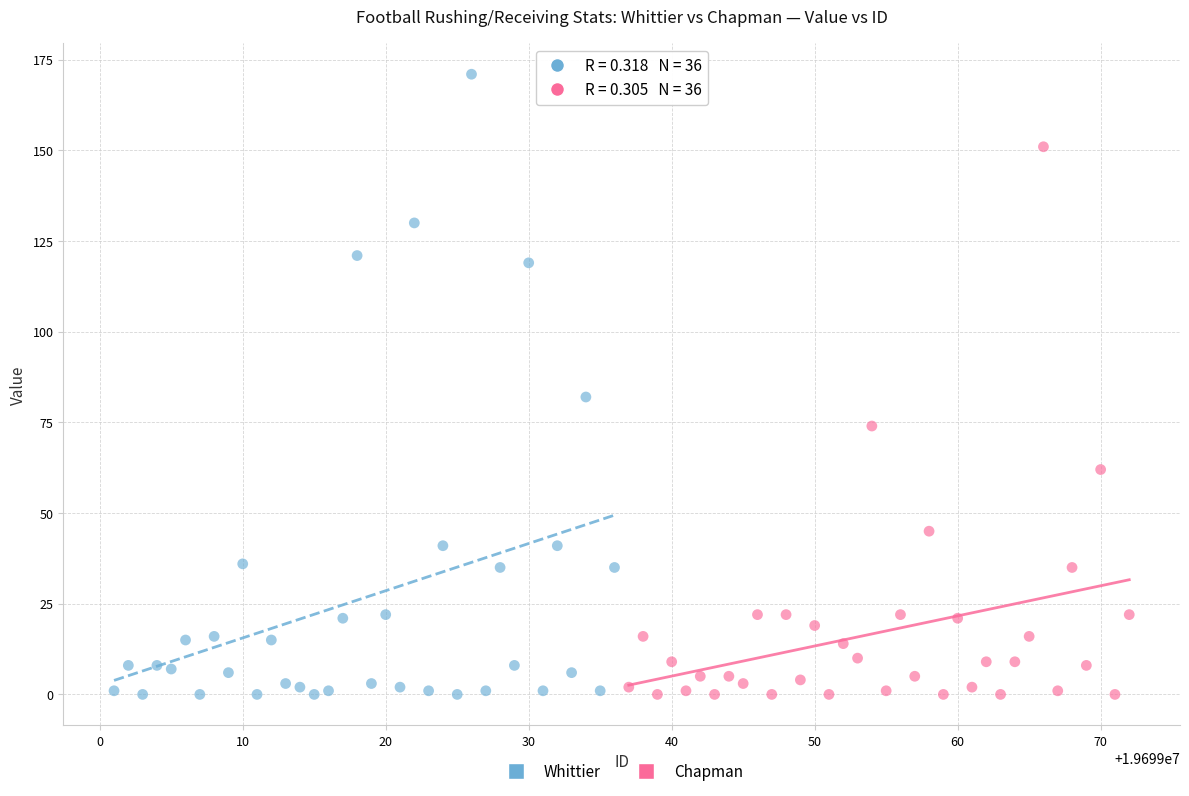

Which series has the widest spread of Y values?

Whittier